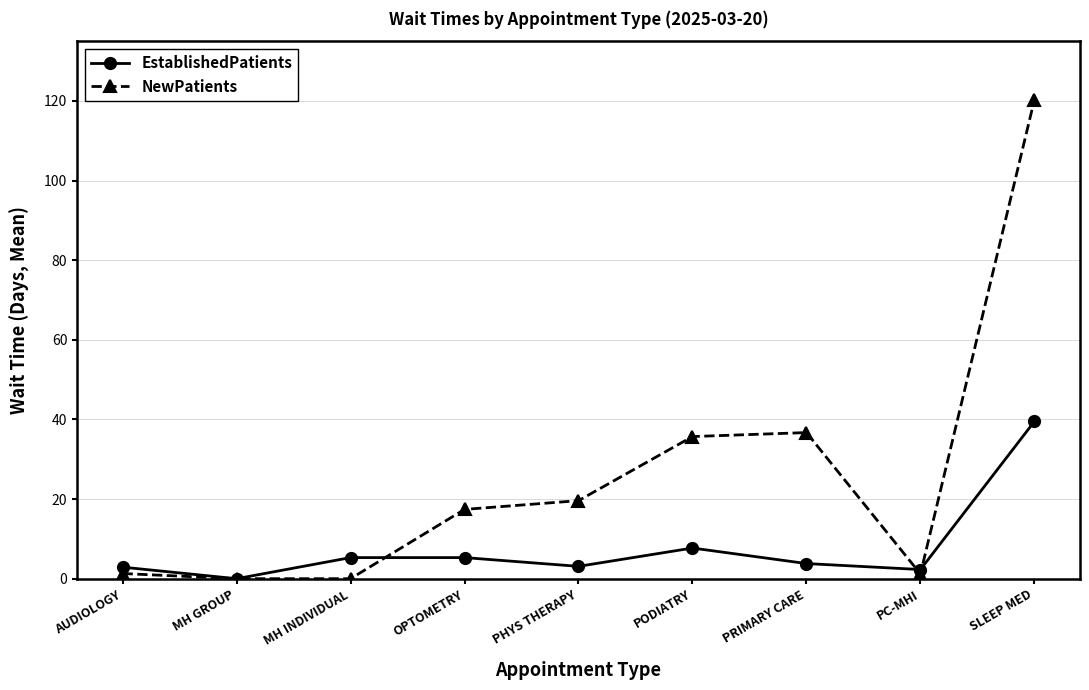

Does the chart have visible grid lines?

Yes